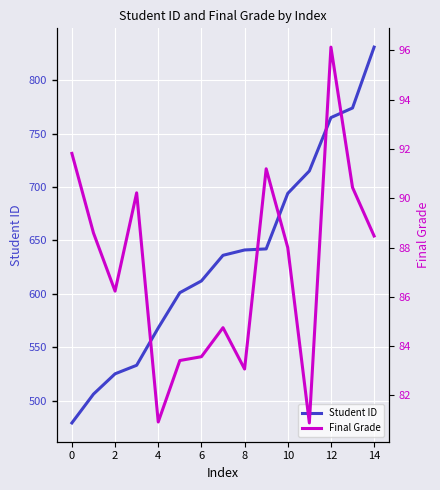

List the series in order of their overall mean, lowest first.

Final Grade, Student ID